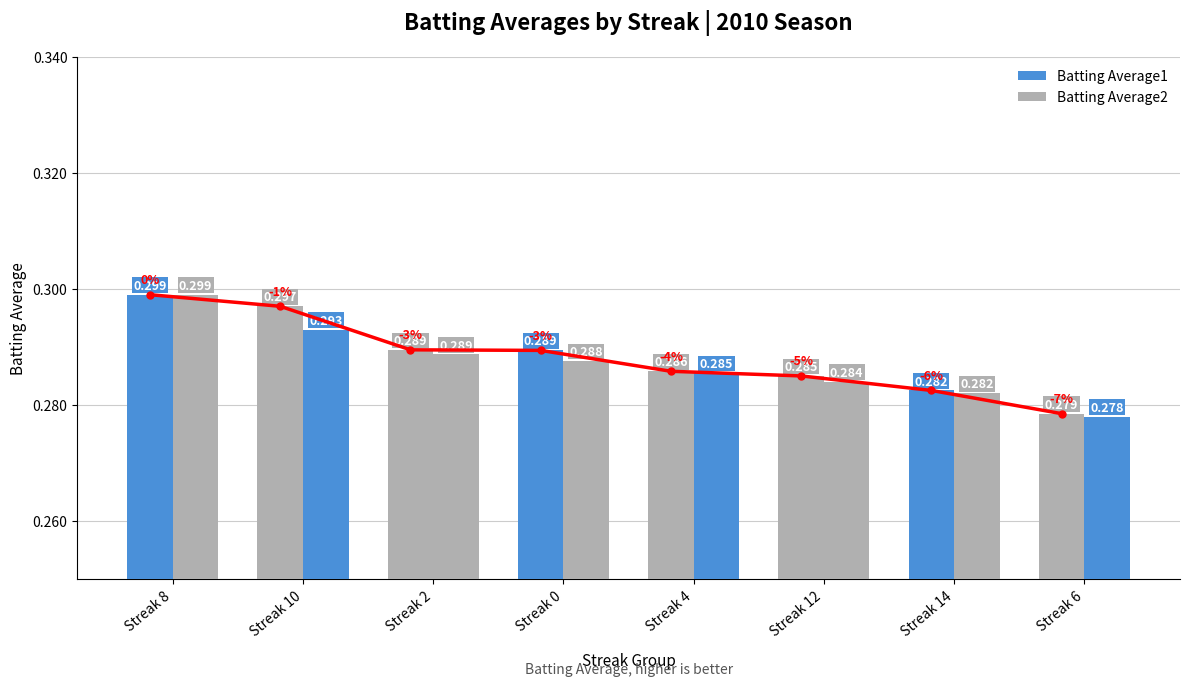

What is the label of the 1st bar from the right?

Streak 6